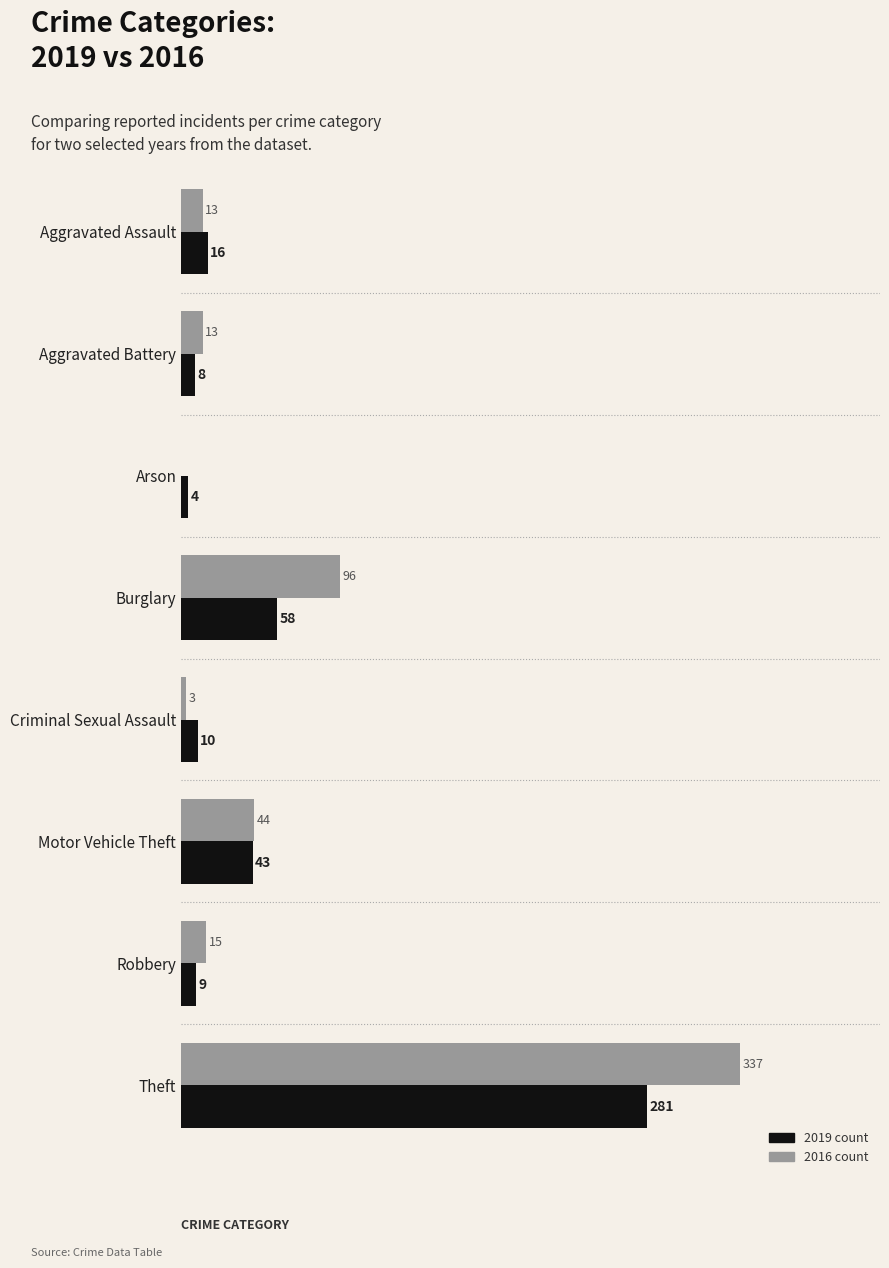

At which category is the sum across all series the highest?

Theft